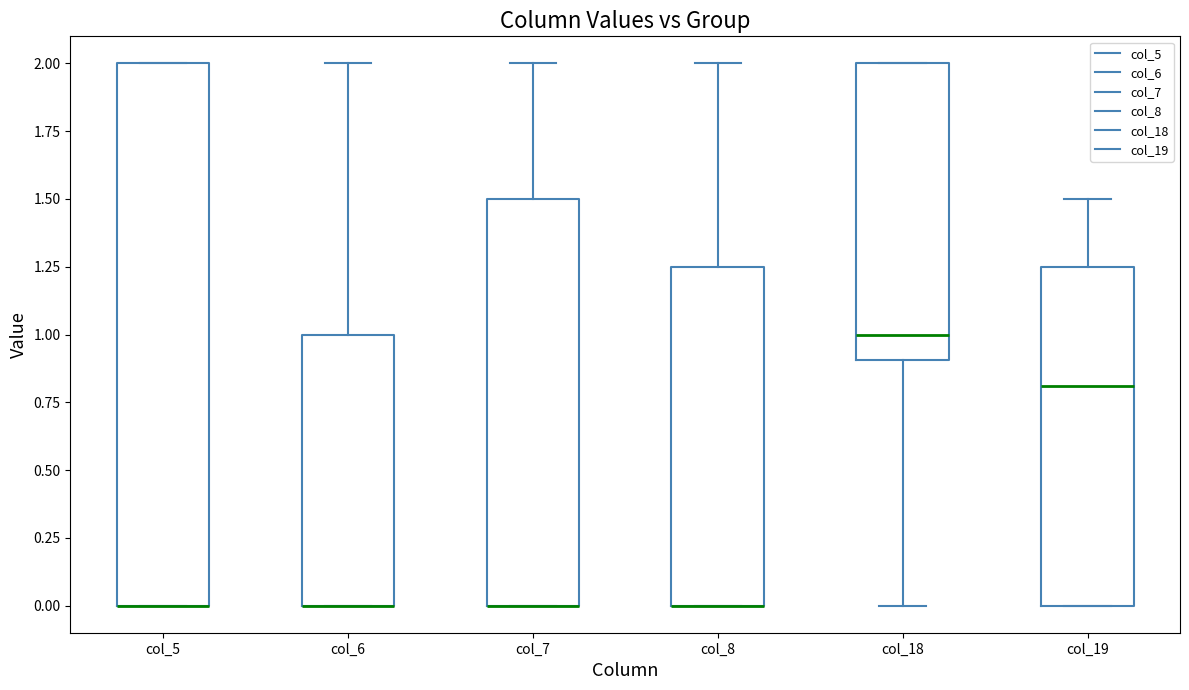

Where is the upper edge of the box for col_5 on the y-axis? The values are not printed on the chart, so give them approximately, as read against the axis.

2.00